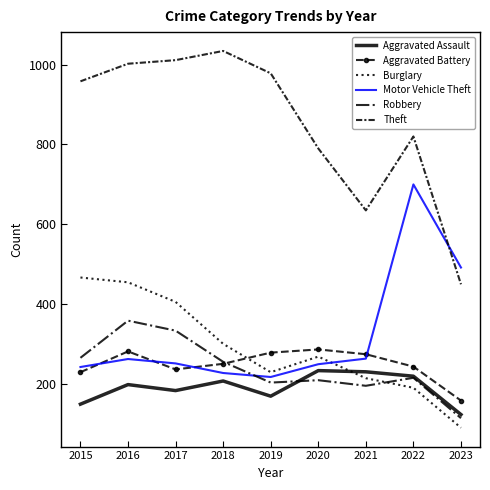

True or false: Aggravated Battery and Burglary intersect in this chart.

True